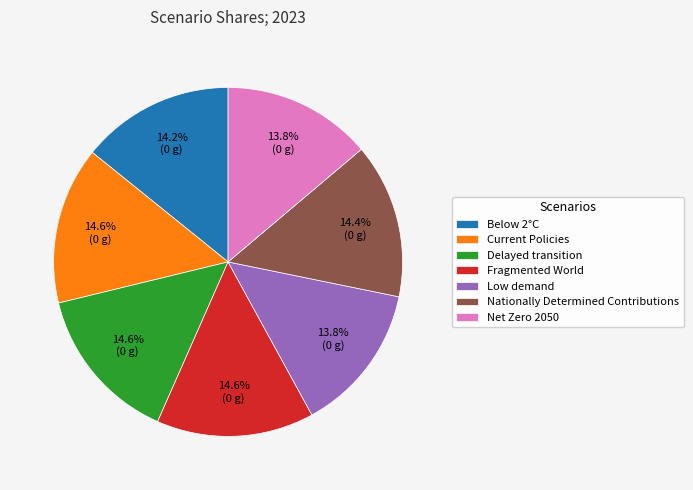

To the nearest percent, what is the average slice percentage?

14%